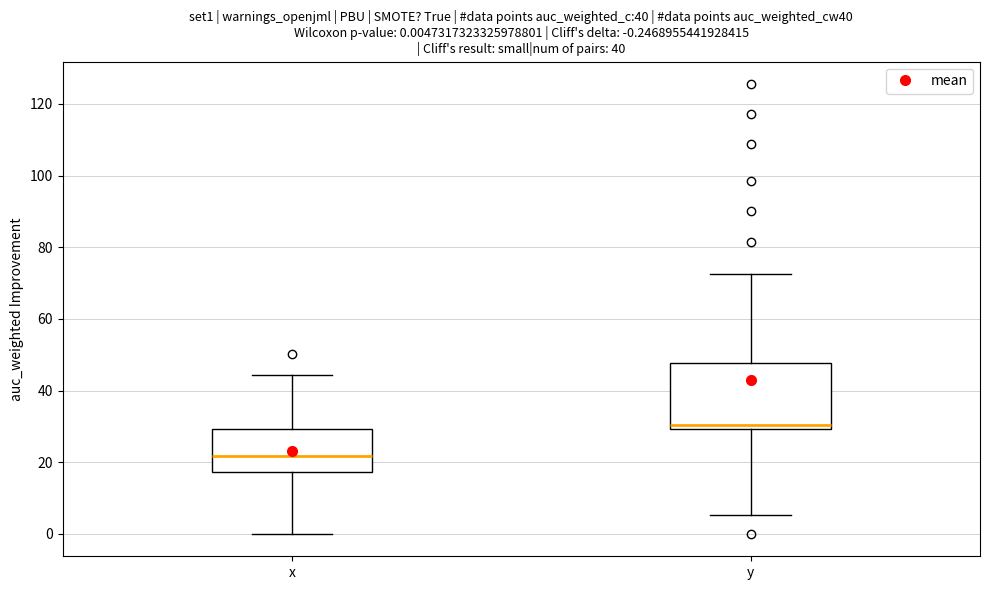

Comparing the boxes themselves (not the whiskers), which one is the tallest?

y